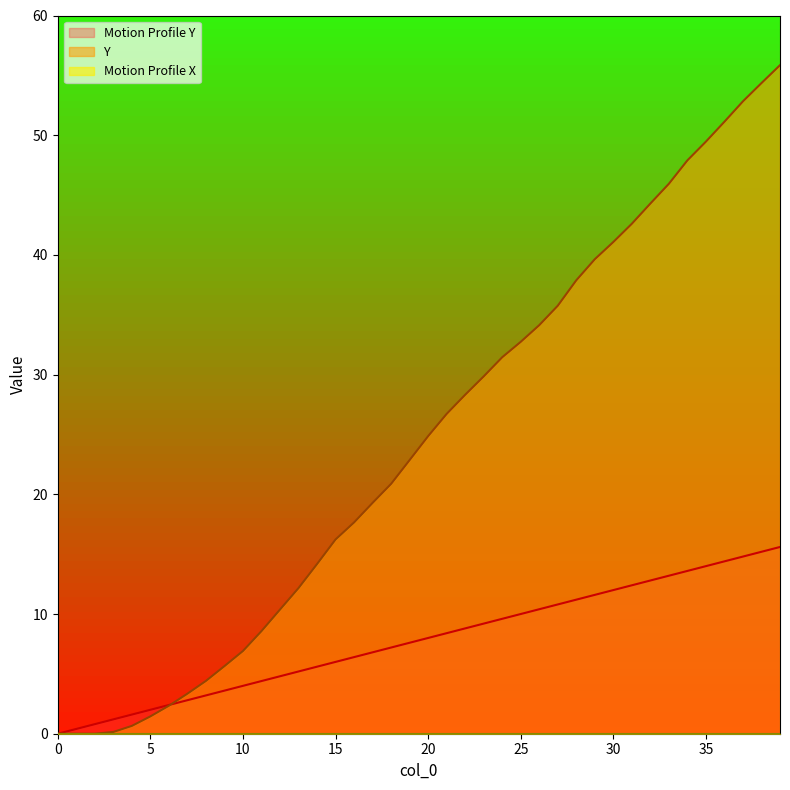

Reading right to left, what are all the values shown in this chart?

Motion Profile Y: 15.6	15.2	14.8	14.4	14.0	13.6	13.2	12.8	12.4	12.0	11.6	11.2	10.8	10.4	10.0	9.6	9.2	8.8	8.4	8.0	7.6	7.2	6.8	6.4	6.0	5.6	5.2	4.8	4.4	4.0	3.6	3.2	2.8	2.4	2.0	1.6	1.2	0.8	0.4	0.0
Y: 55.9	54.4	52.8	51.1	49.5	47.9	45.9	44.3	42.6	41.1	39.6	37.9	35.8	34.1	32.7	31.5	29.8	28.3	26.7	24.9	22.9	20.9	19.3	17.7	16.2	14.2	12.2	10.4	8.6	6.9	5.6	4.4	3.3	2.3	1.4	0.7	0.1	0.0	0.0	0.0